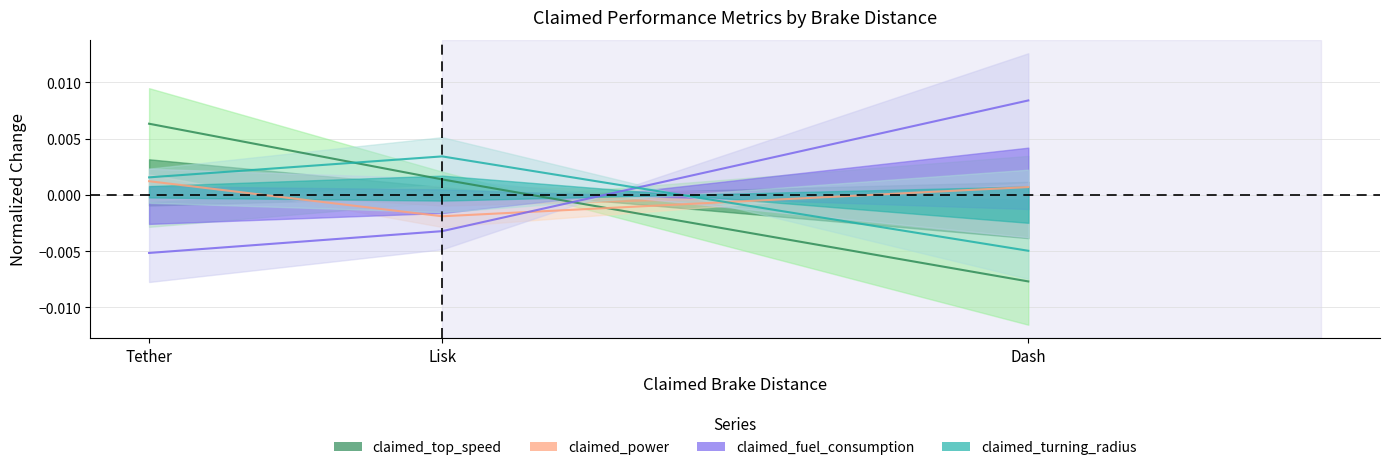

How many values in claimed_turning_radius are below zero?

1